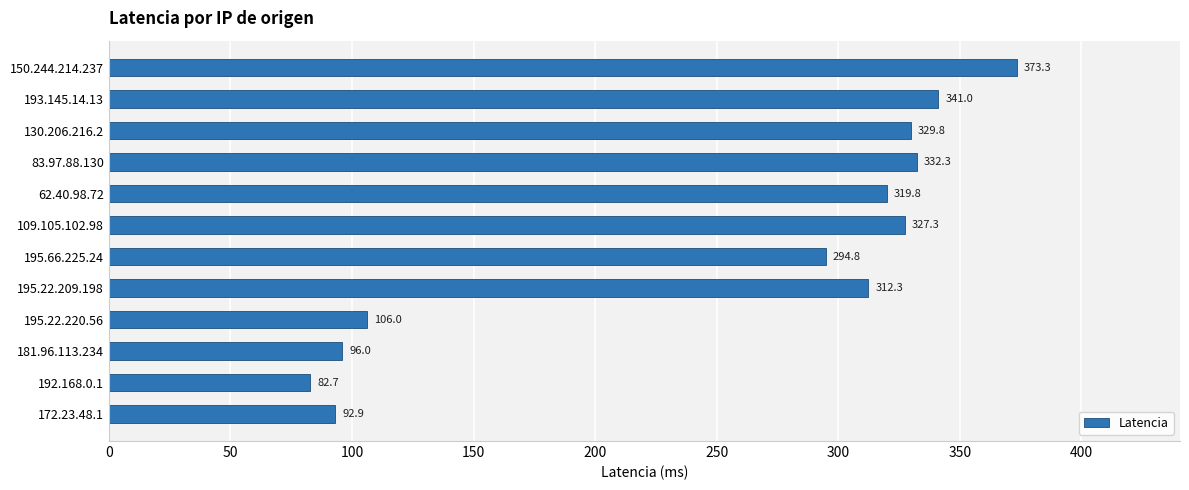

The value at 195.22.209.198 is 312.3. True or false?

True